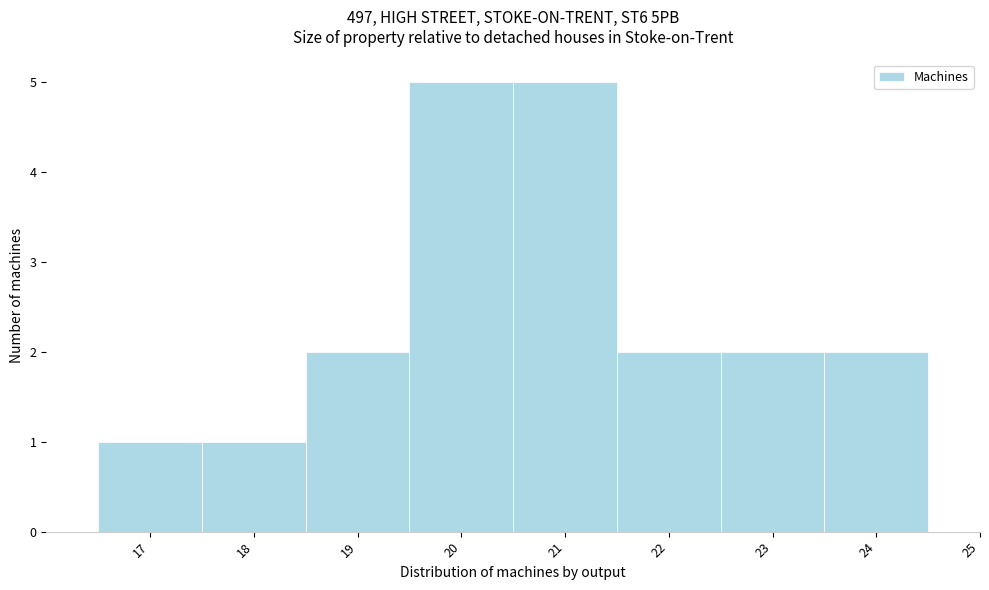

Reading right to left, extract all data points from this chart.

24=2	23=2	22=2	21=5	20=5	19=2	18=1	17=1